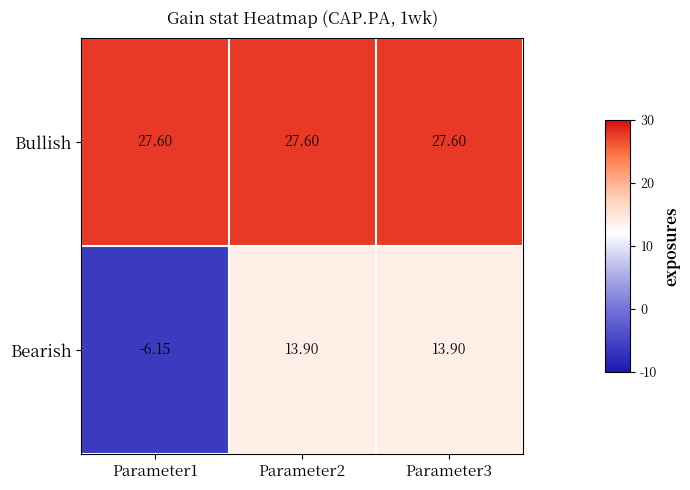

Which series has the widest spread of values?

Bearish